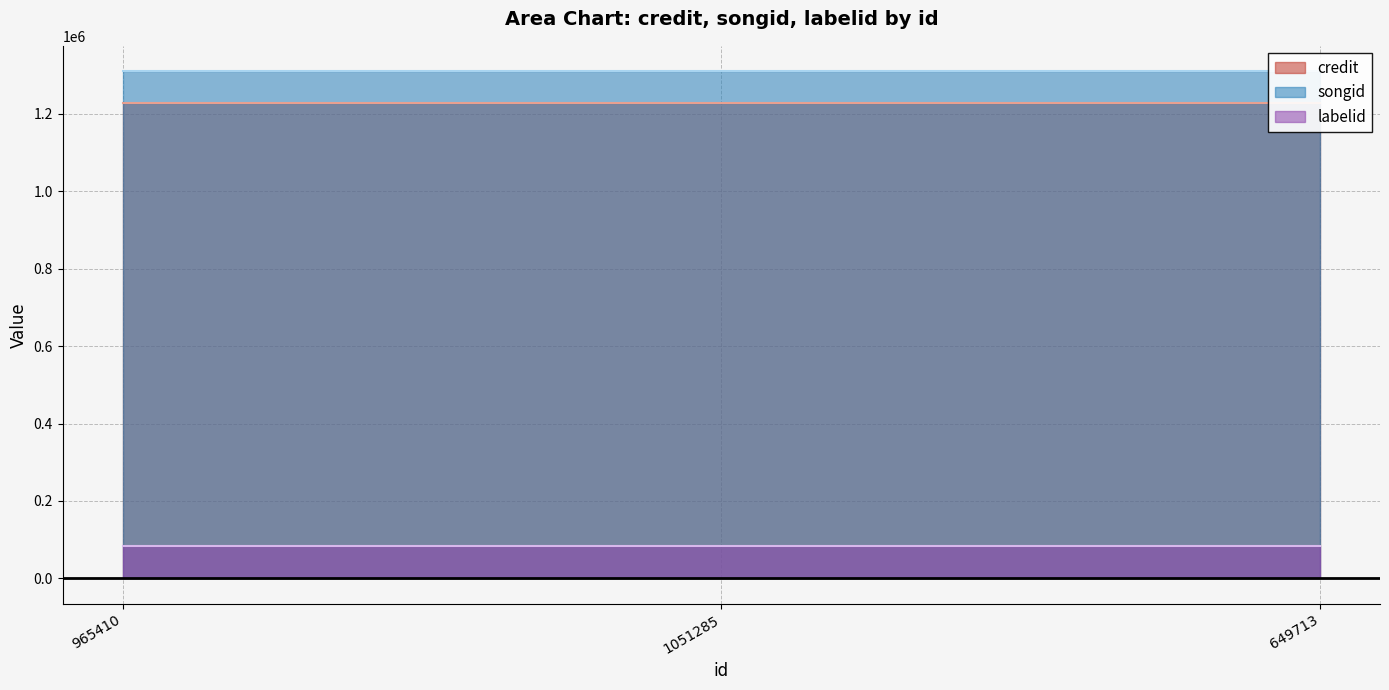

At which label does songid reach its peak?

965410